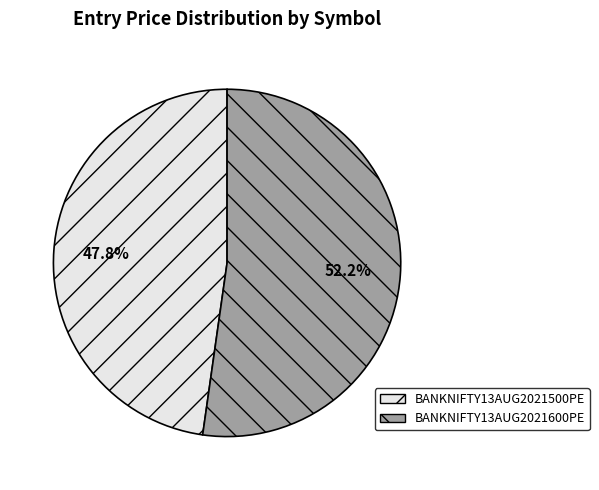

True or false: BANKNIFTY13AUG2021500PE accounts for 59% of the total.

False